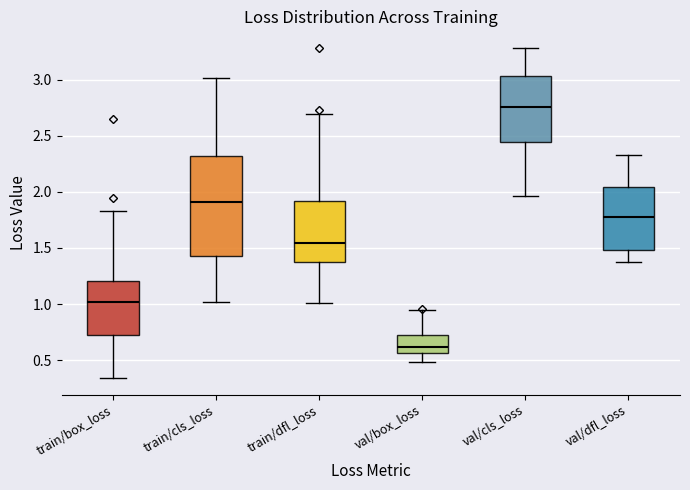

Reading left to right, read every box against the y-axis: the position of its median line, the range the box covers, and the ends of its whiskers. The values are not printed on the chart, so give them approximately, as read against the axis.

train/box_loss: median 1.00, box 0.75 to 1.20, whiskers 0.35 to 1.85
train/cls_loss: median 1.90, box 1.40 to 2.30, whiskers 1.00 to 3.00
train/dfl_loss: median 1.55, box 1.40 to 1.90, whiskers 1.00 to 2.70
val/box_loss: median 0.60, box 0.55 to 0.70, whiskers 0.50 to 0.95
val/cls_loss: median 2.75, box 2.45 to 3.05, whiskers 1.95 to 3.30
val/dfl_loss: median 1.75, box 1.50 to 2.05, whiskers 1.35 to 2.35